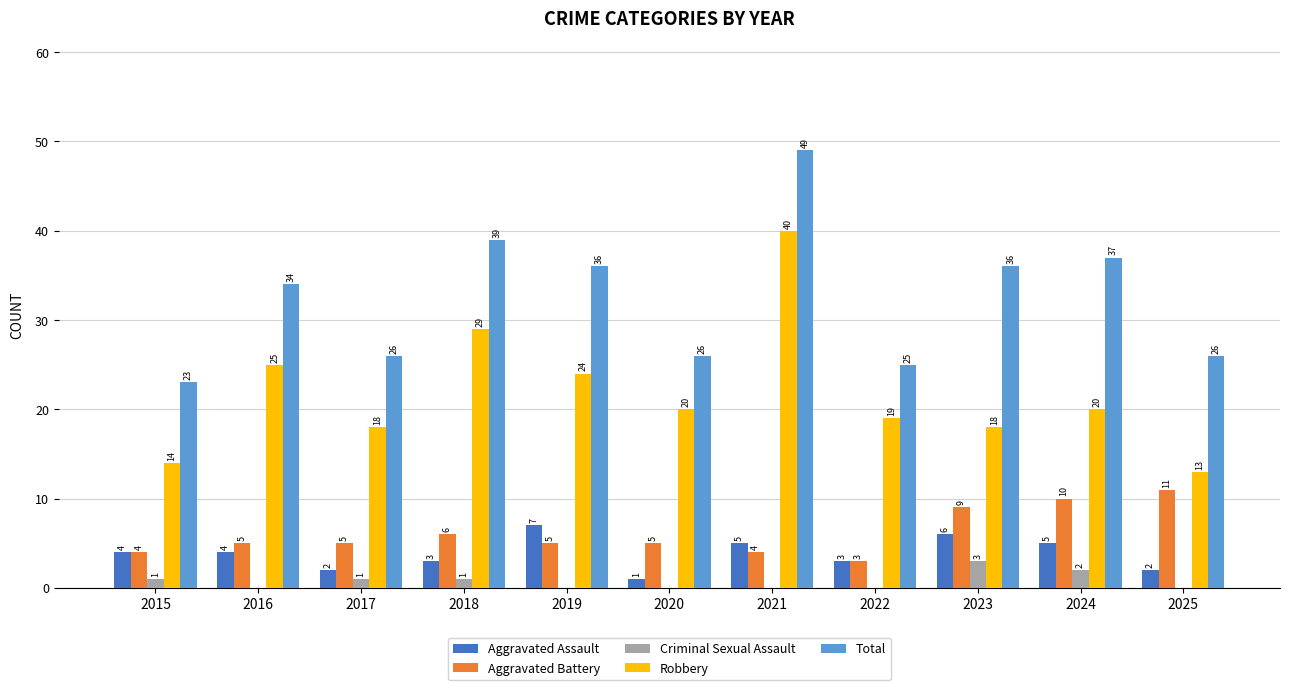

What is the difference between the Robbery values at 2016 and 2021?

15